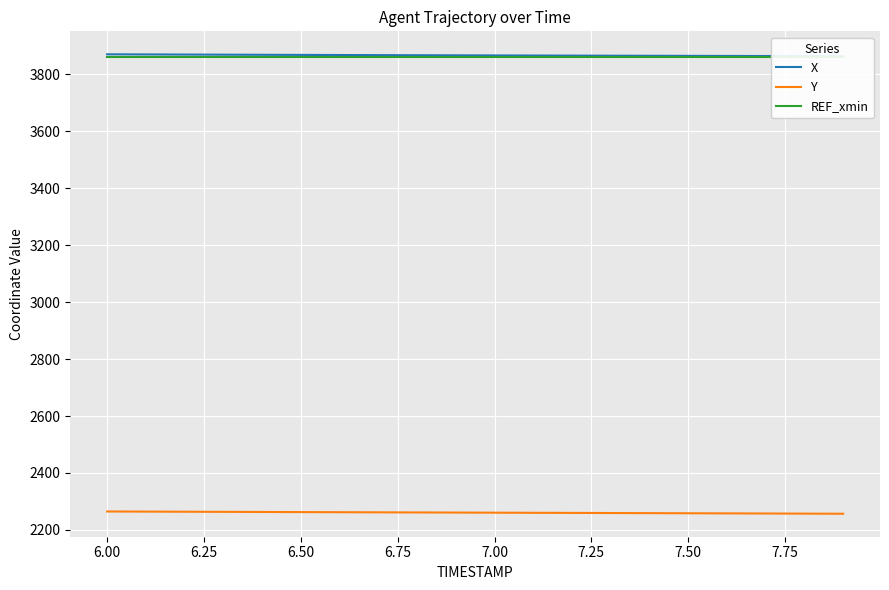

What is the highest value of the Y series?

2264.8